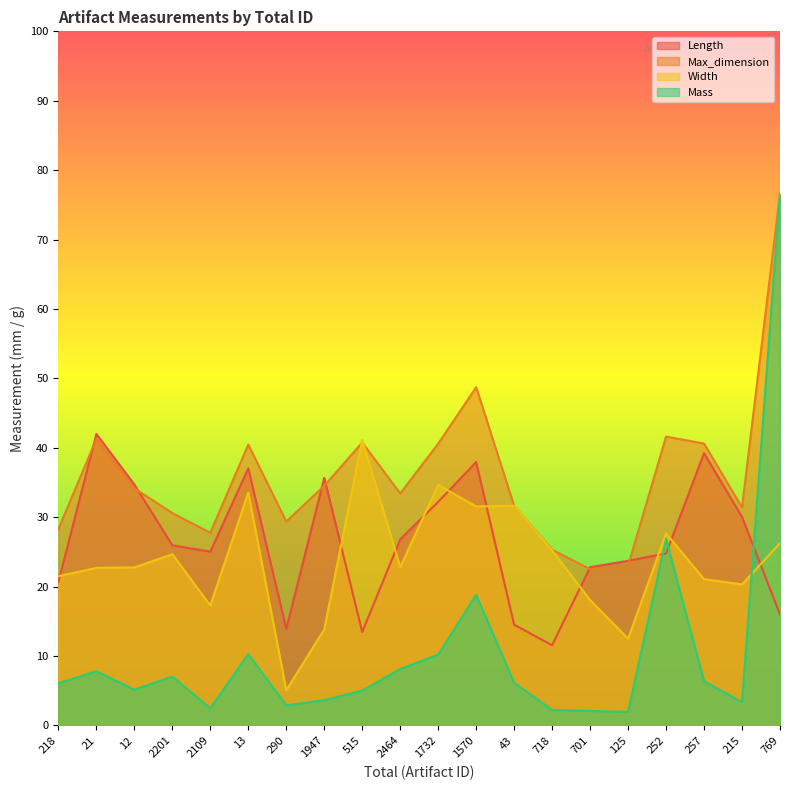

What is the label of the 4th point from the right?

252